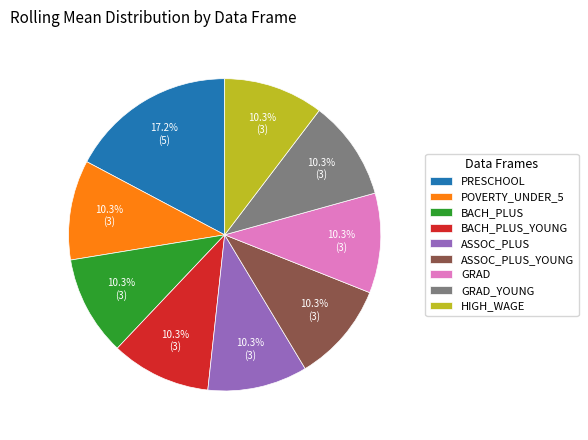

Does any single category account for the majority?

No